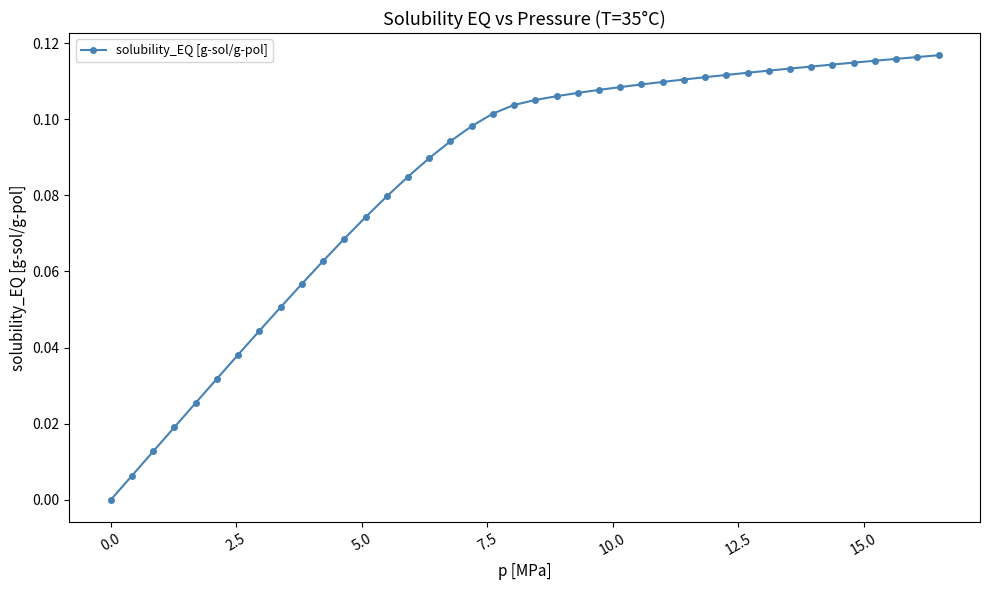

What is the sum of all values?

3.4